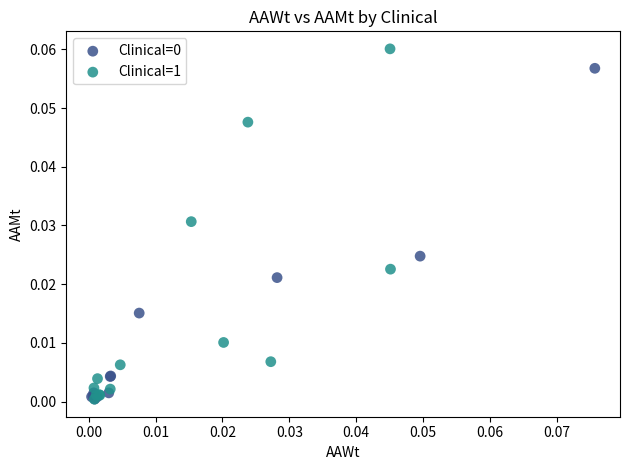

Which series has the widest spread of Y values?

Clinical=1